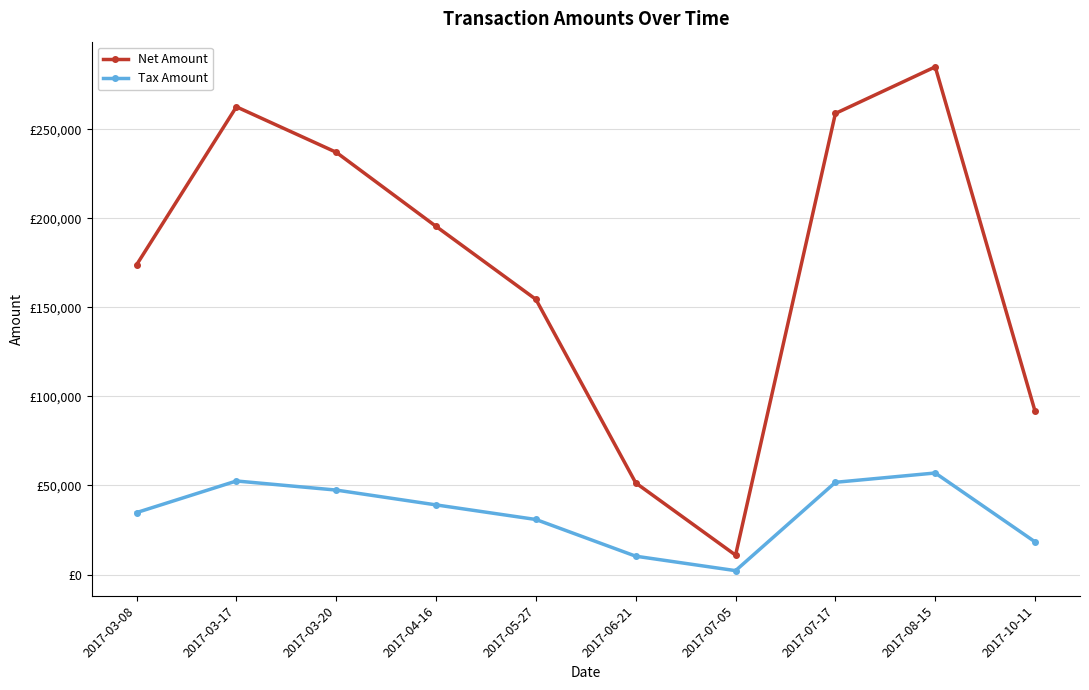

Does the chart have visible grid lines?

Yes